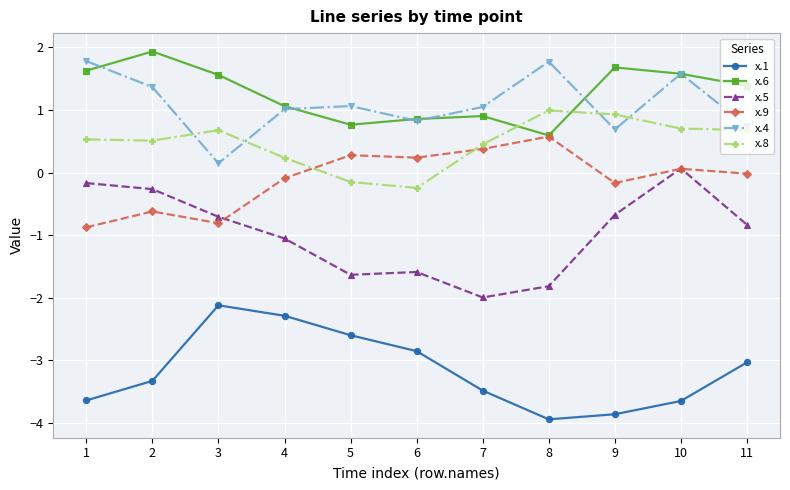

Which series changed the most between 2 and 7?

x.5